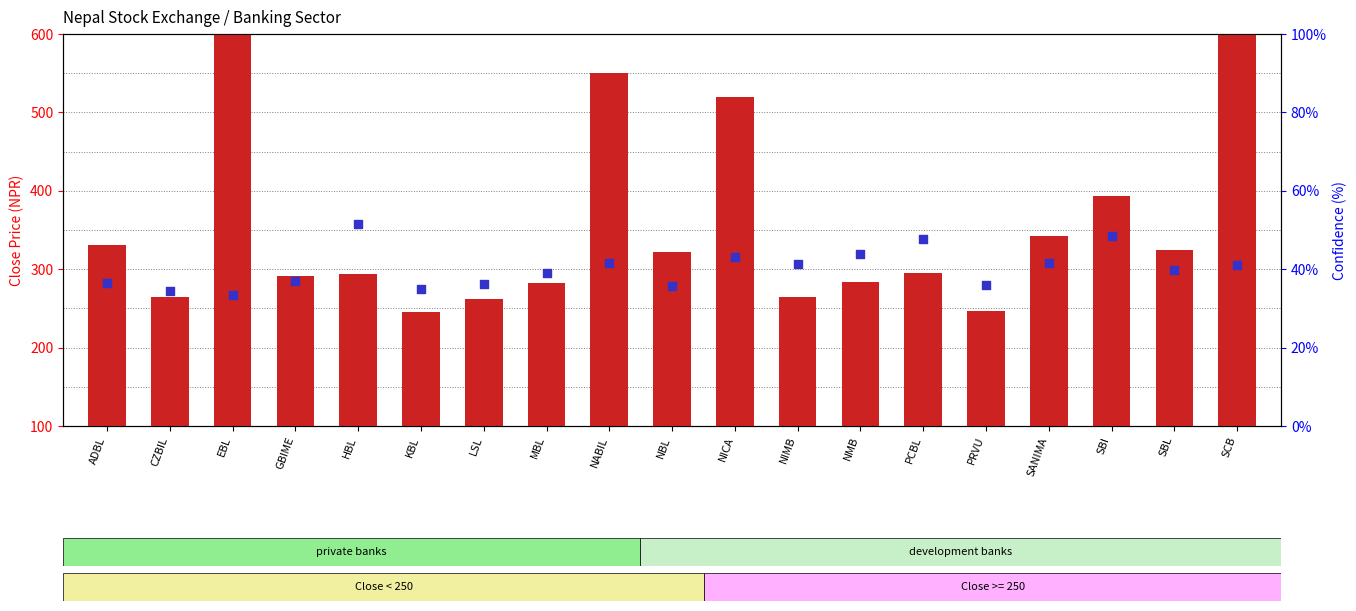

Which series contains the highest Y value?

close price